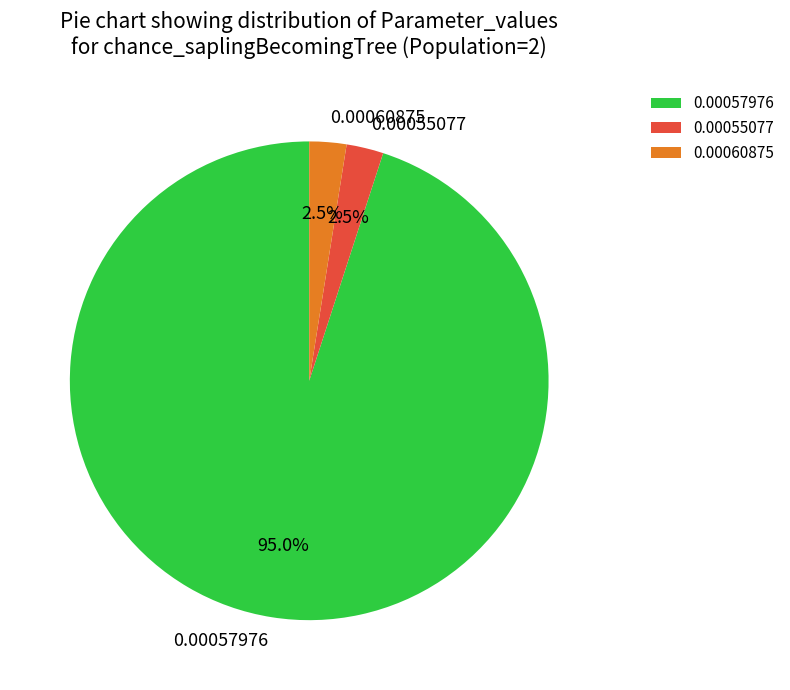

How many segments does this pie chart have?

3